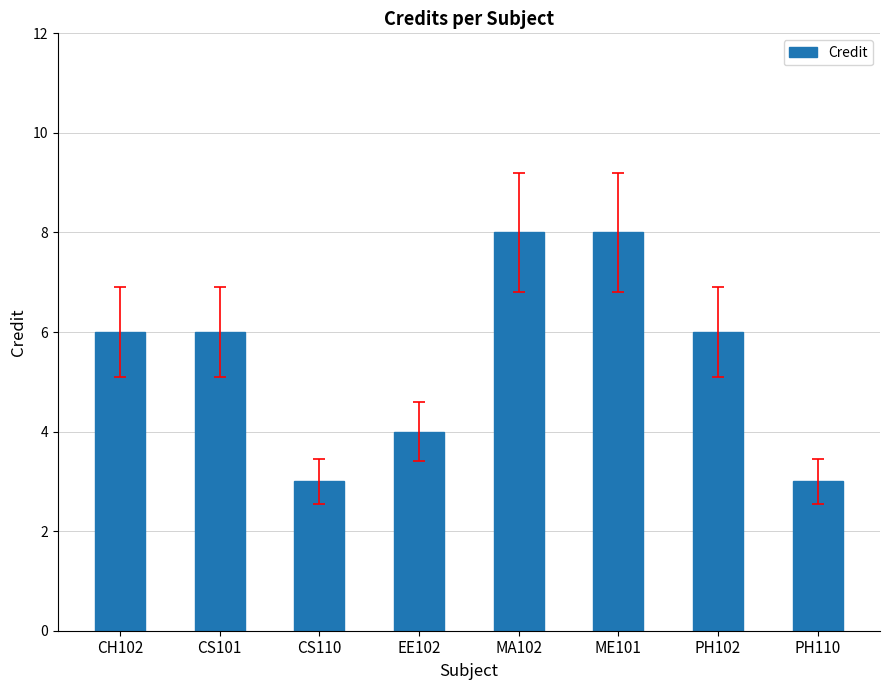

Between EE102 and CH102, which is larger?

CH102